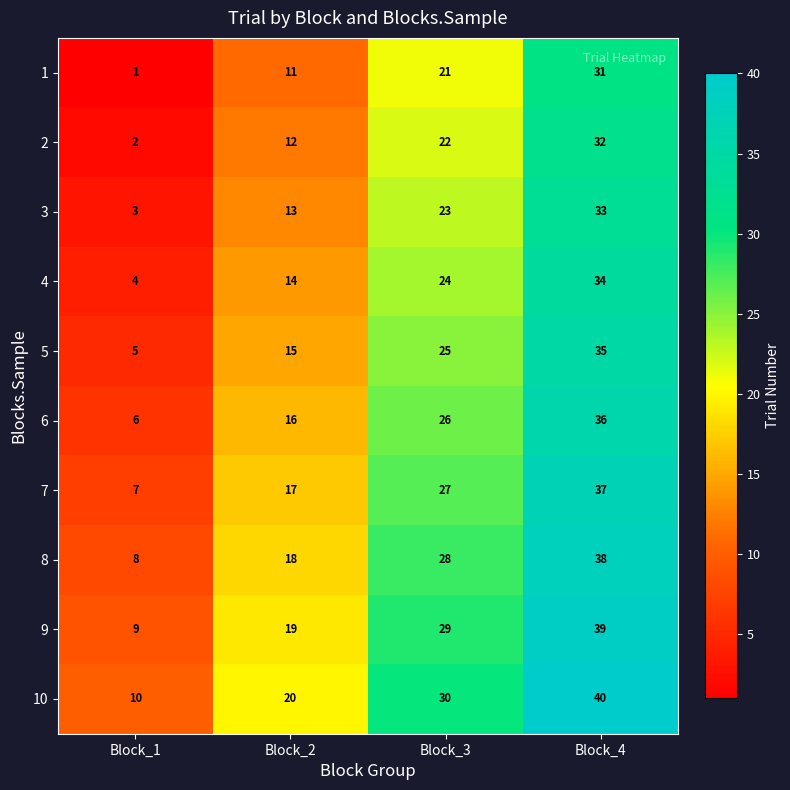

Which series has the largest total across all categories?

10